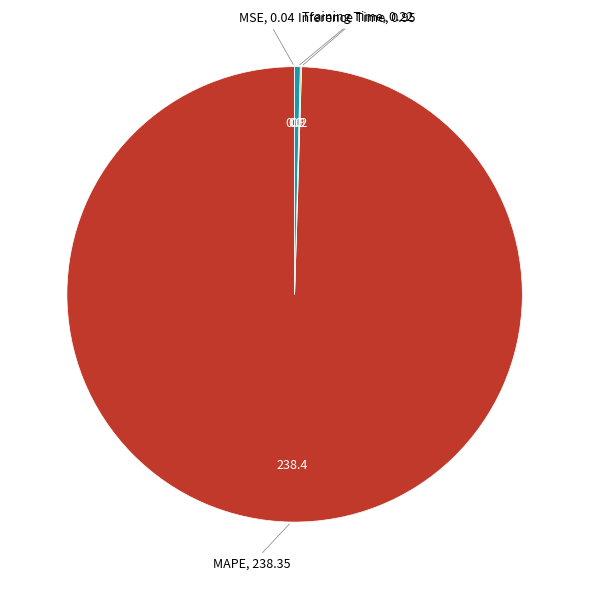

Is MAPE the majority of the pie?

Yes